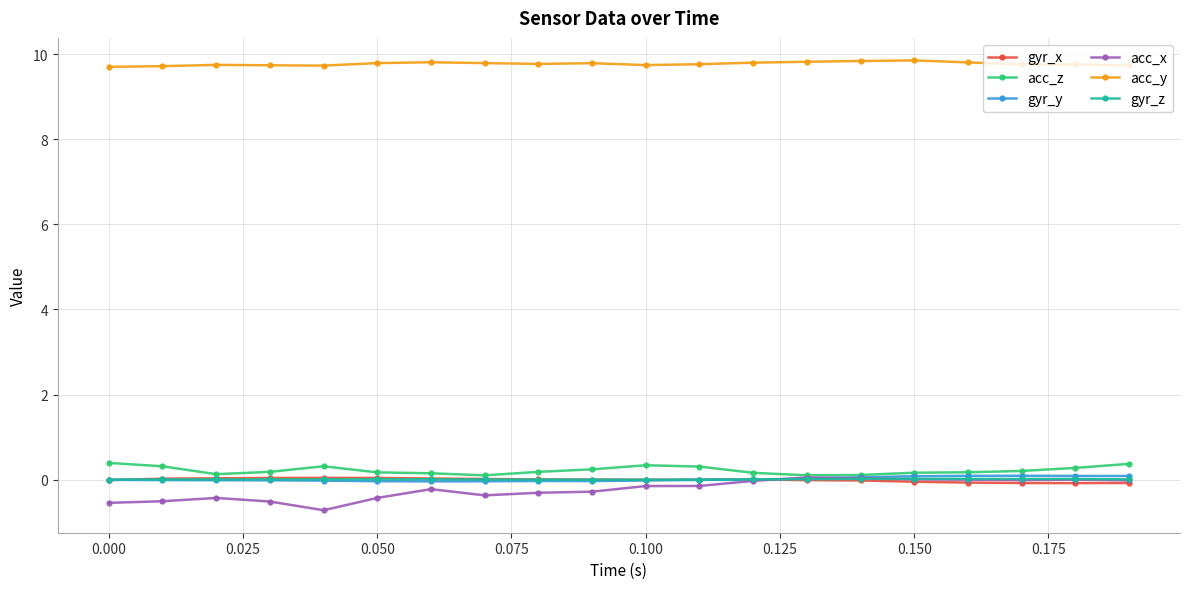

How many data points does each series have?

20